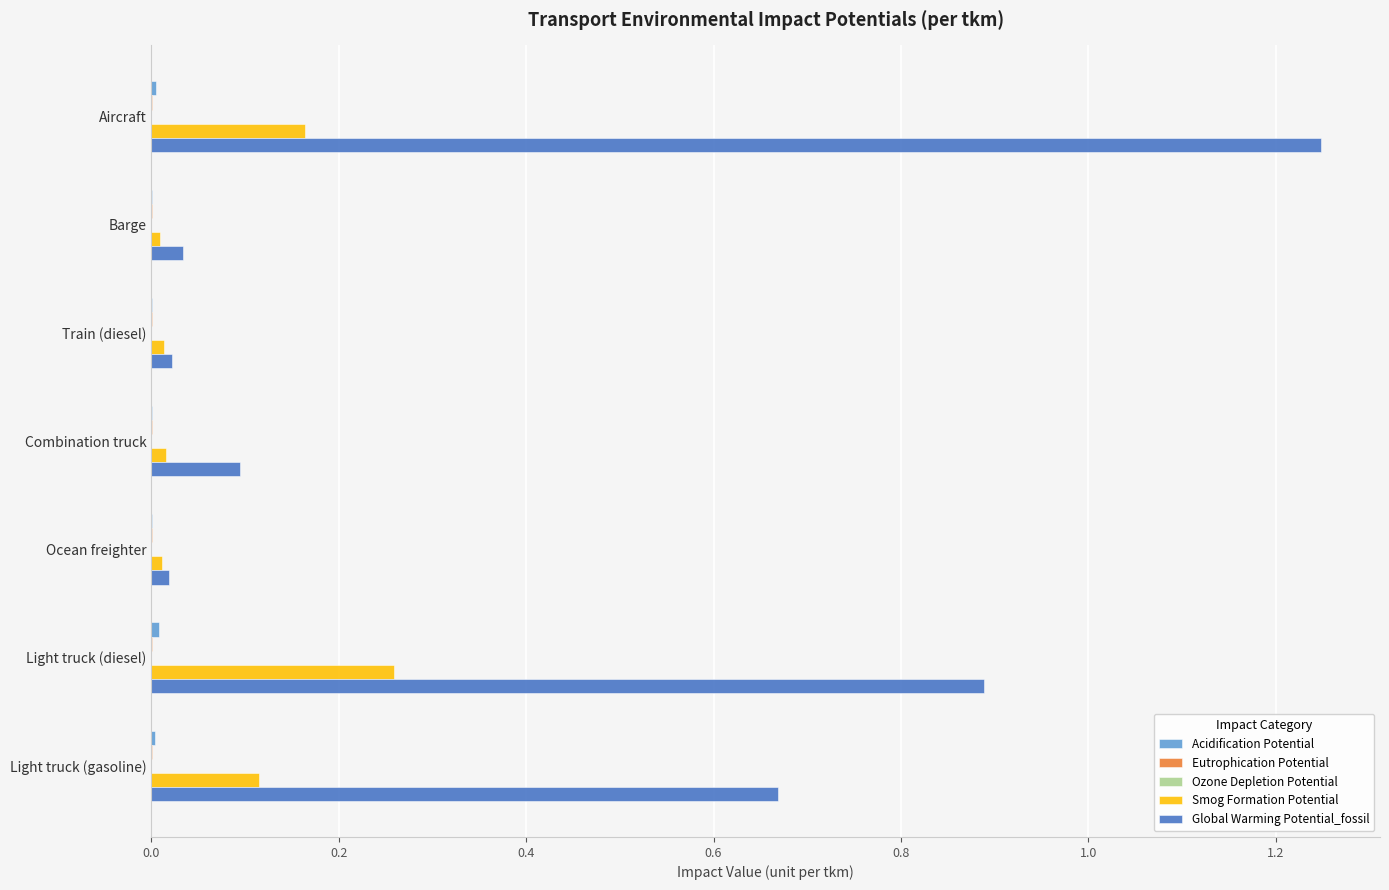

At which category is the sum across all series the highest?

Aircraft